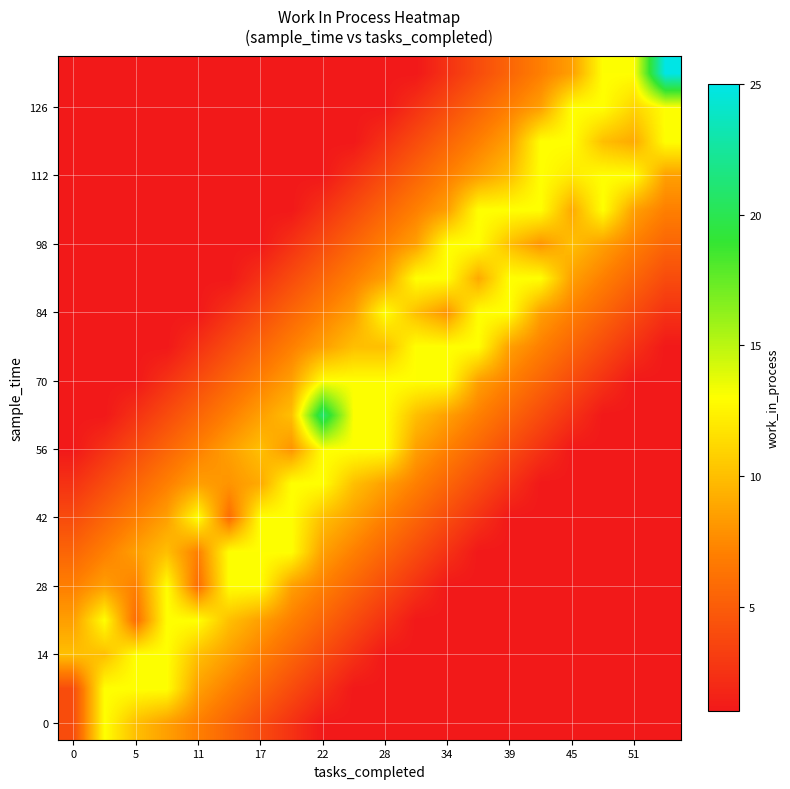

Count the number of categories in the chart.

20